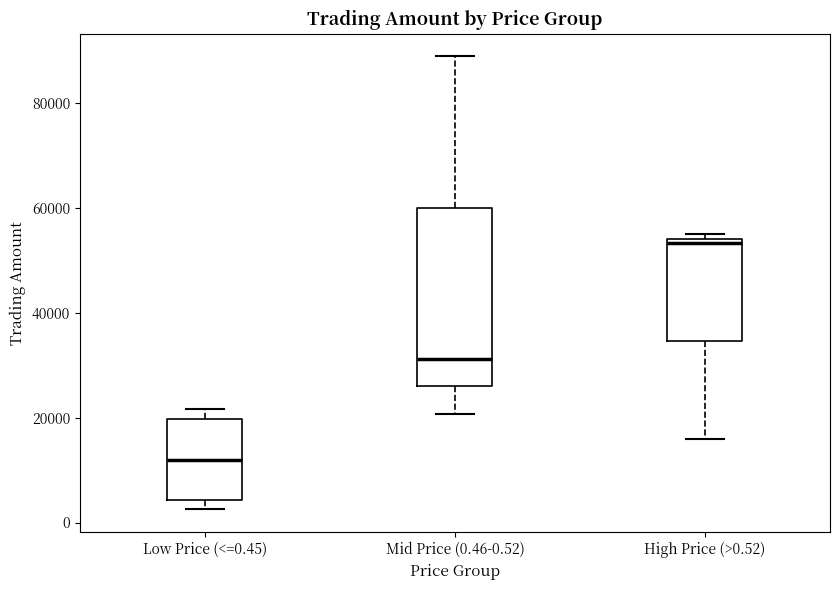

Which box's median line is the lowest?

Low Price (<=0.45)